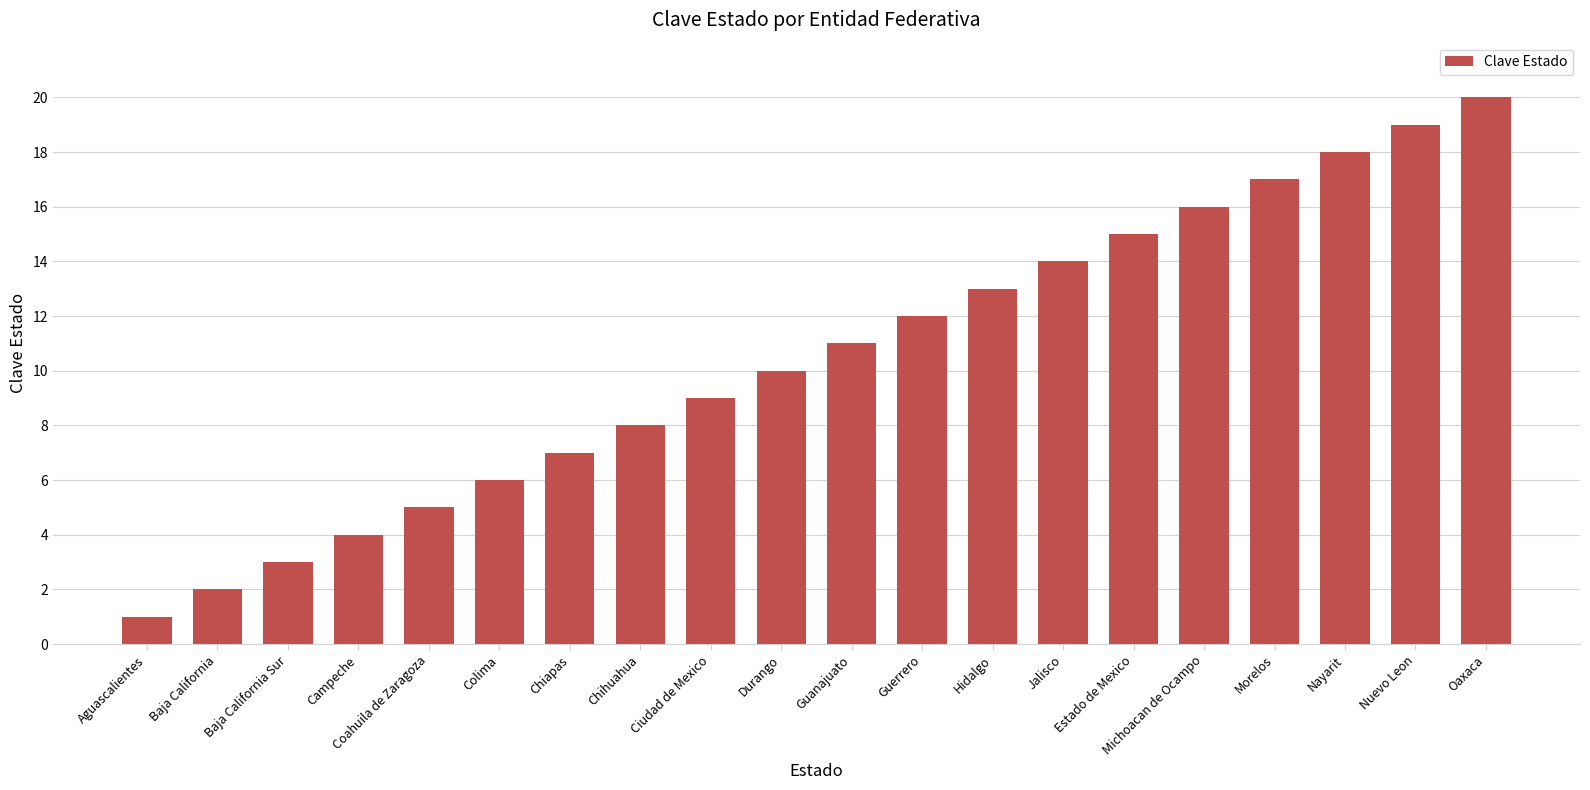

What is the difference between the maximum and minimum values?

19